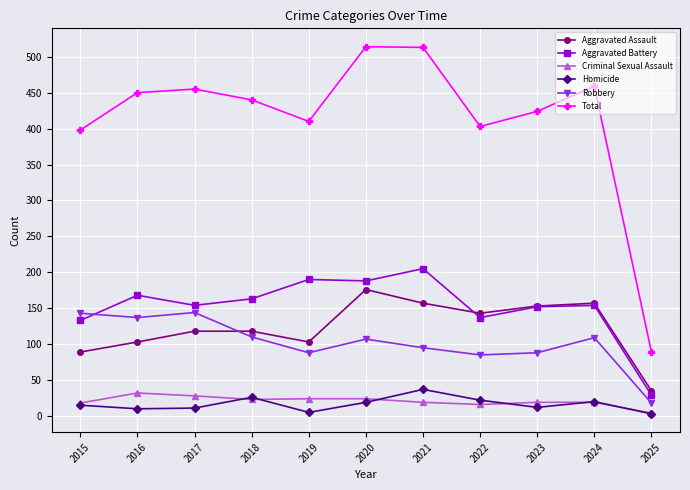

What is the spread (max minus min) of values at 2019?

405